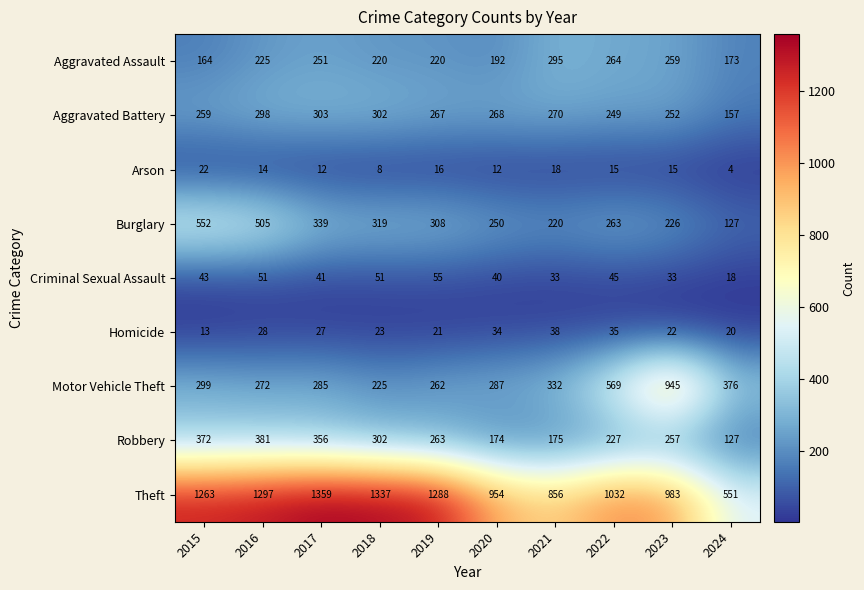

What is the spread (max minus min) of values at 2018?

1329